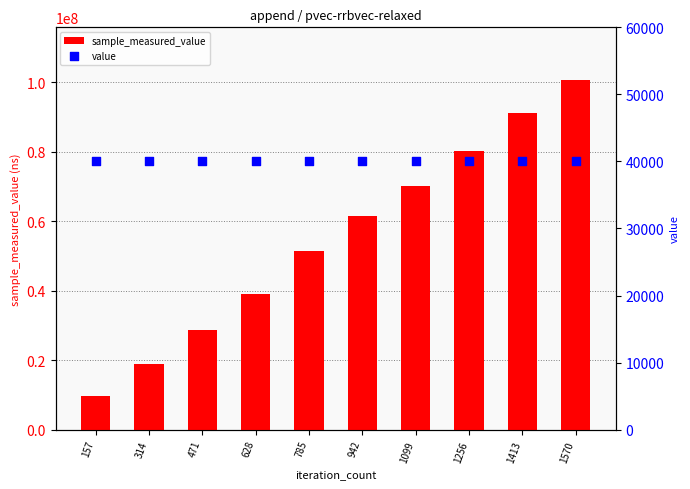

Is the value of value at 1099 greater than the value of sample_measured_value at 1413?

No